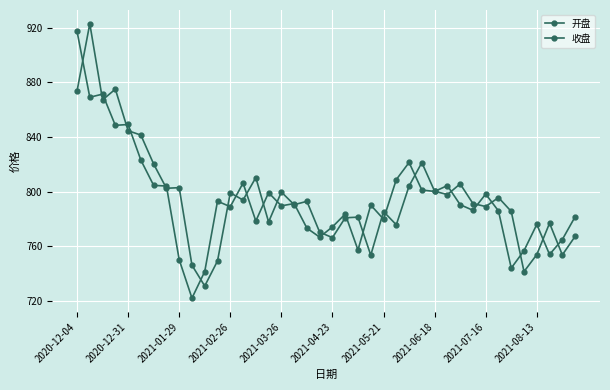

Count the number of data series in this chart.

2